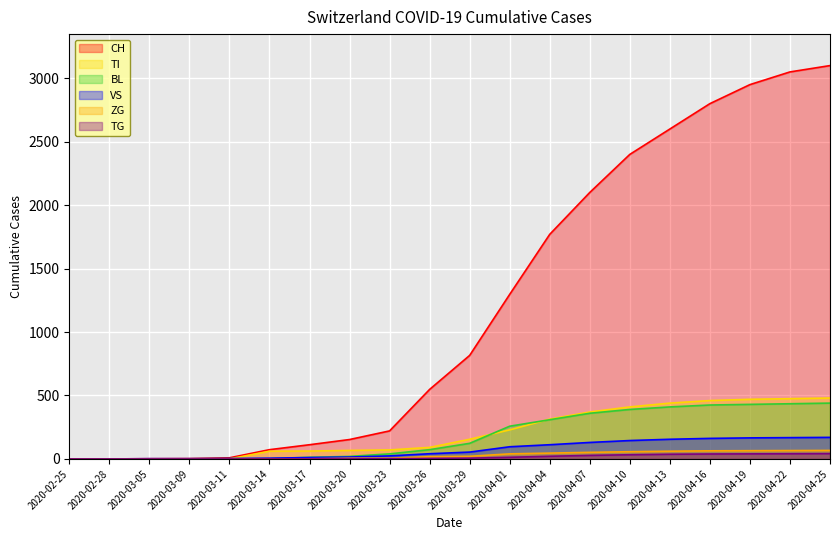

At how many categories does at least one series exceed 2197?

6